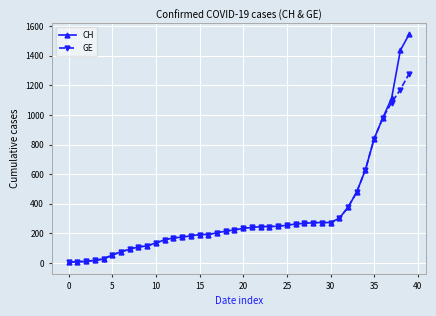

What are all the series names shown in the legend?

CH, GE